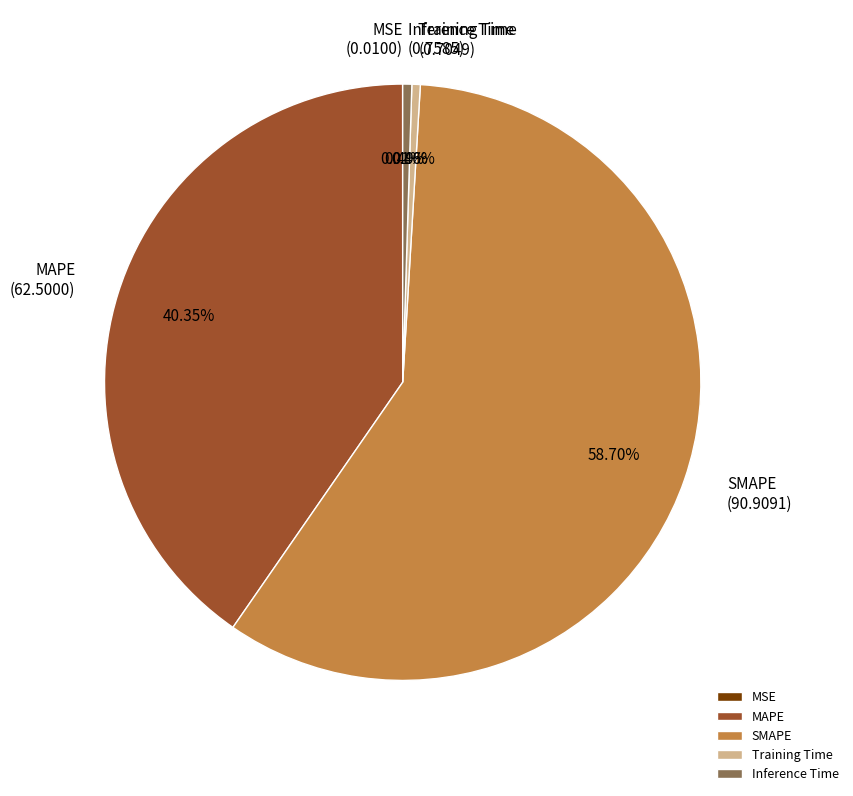

Which category accounts for the majority?

SMAPE